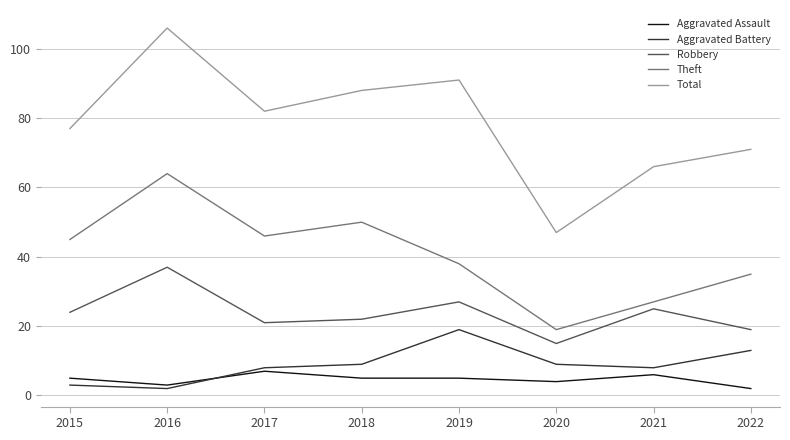

True or false: Theft has more than 1 interior local peaks.

True